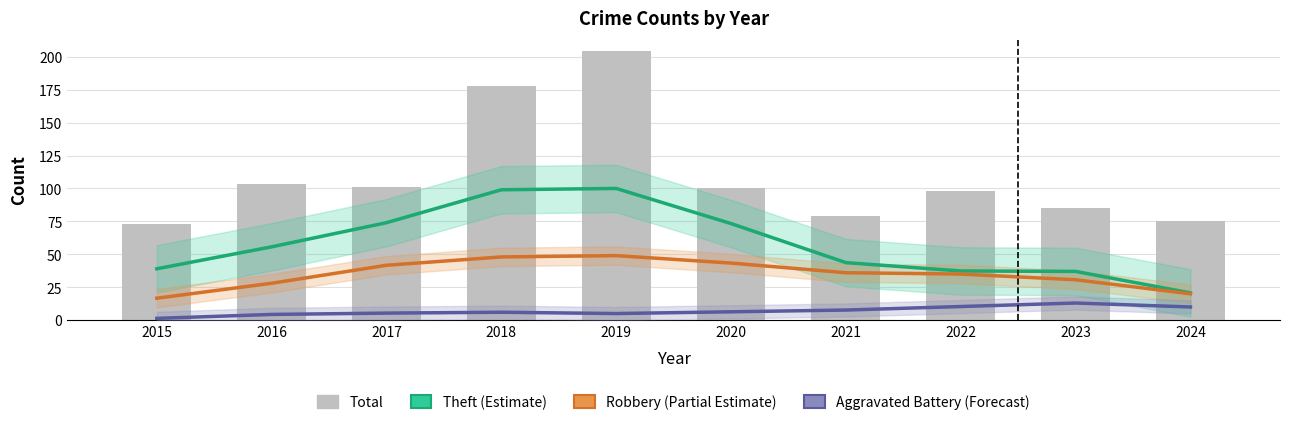

How many groups of bars are there?

10